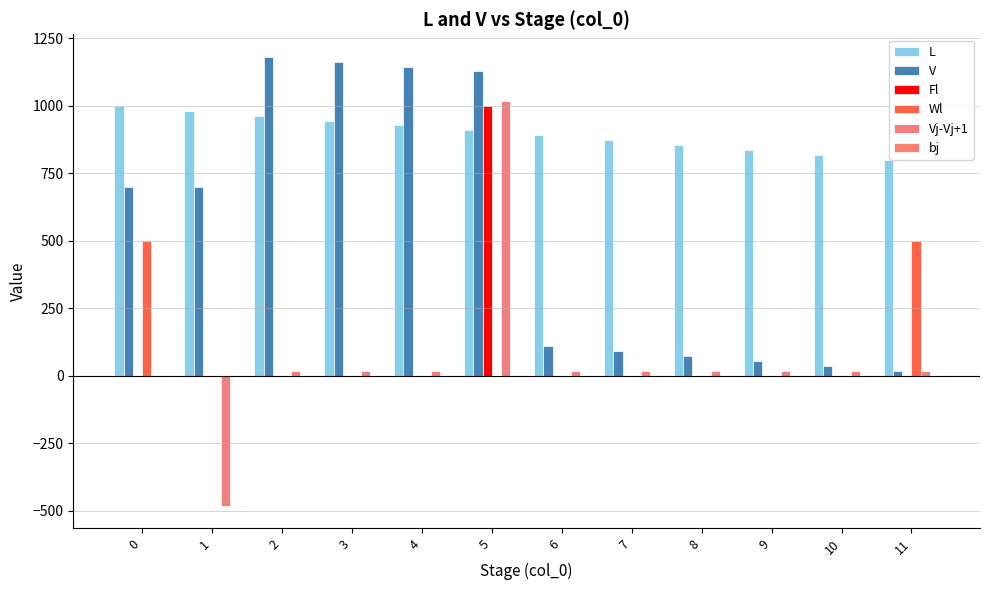

Rank the categories by L value from lowest to highest.

11, 10, 9, 8, 7, 6, 5, 4, 3, 2, 1, 0